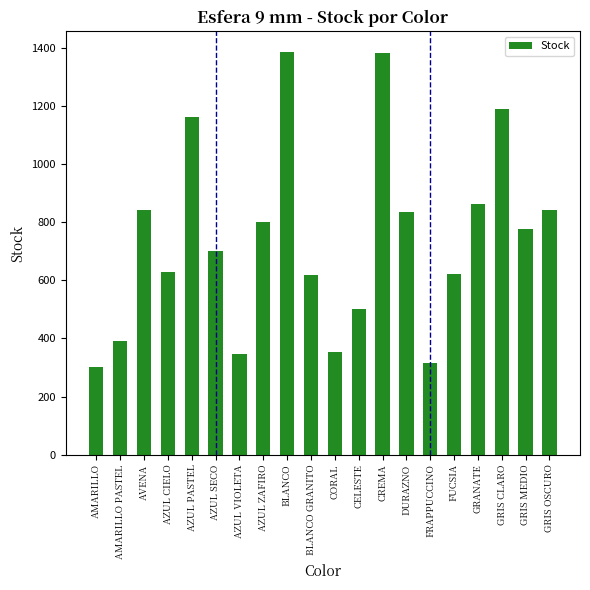

At which label does the data first exceed 776?

AVENA